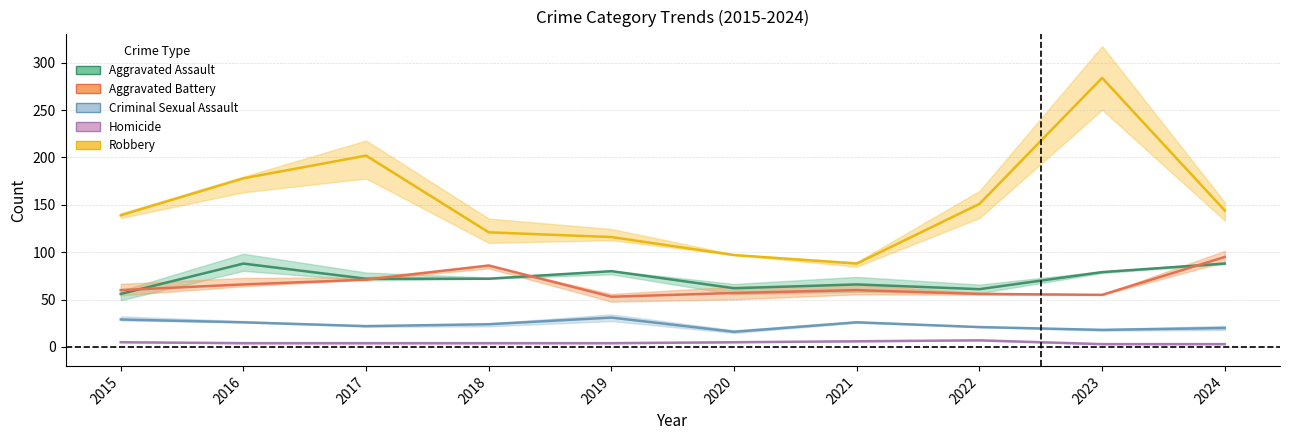

The Criminal Sexual Assault series shows 20 at 2024. True or false?

True